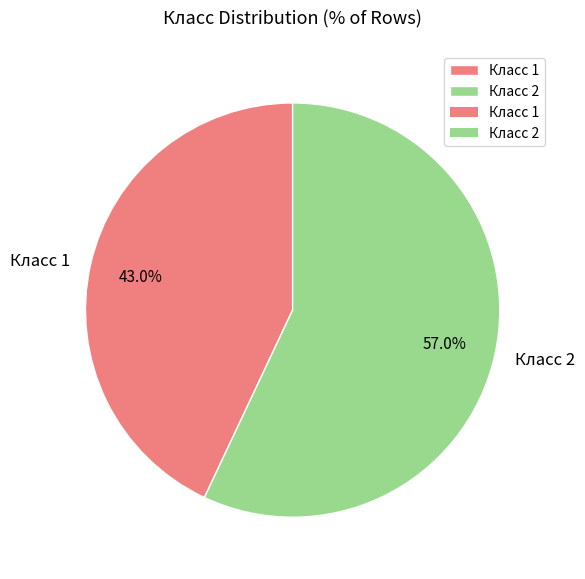

How many segments does this pie chart have?

2